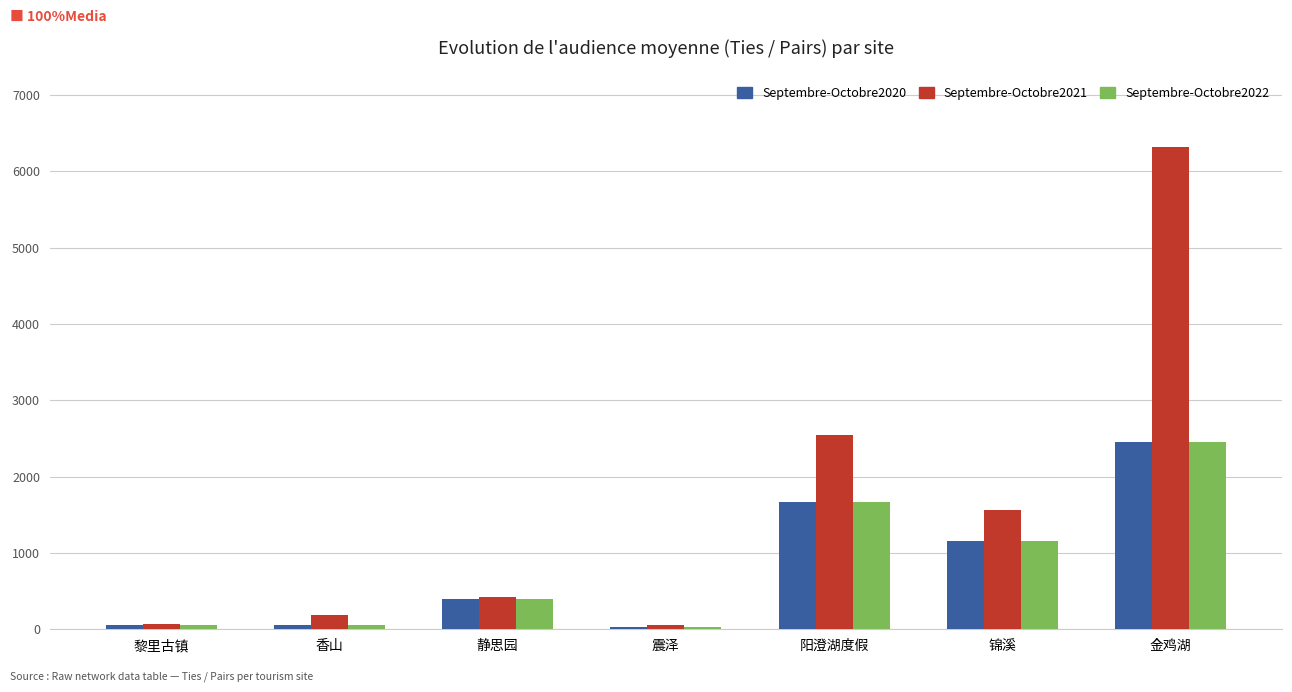

What is the spread (max minus min) of values at 香山?

126